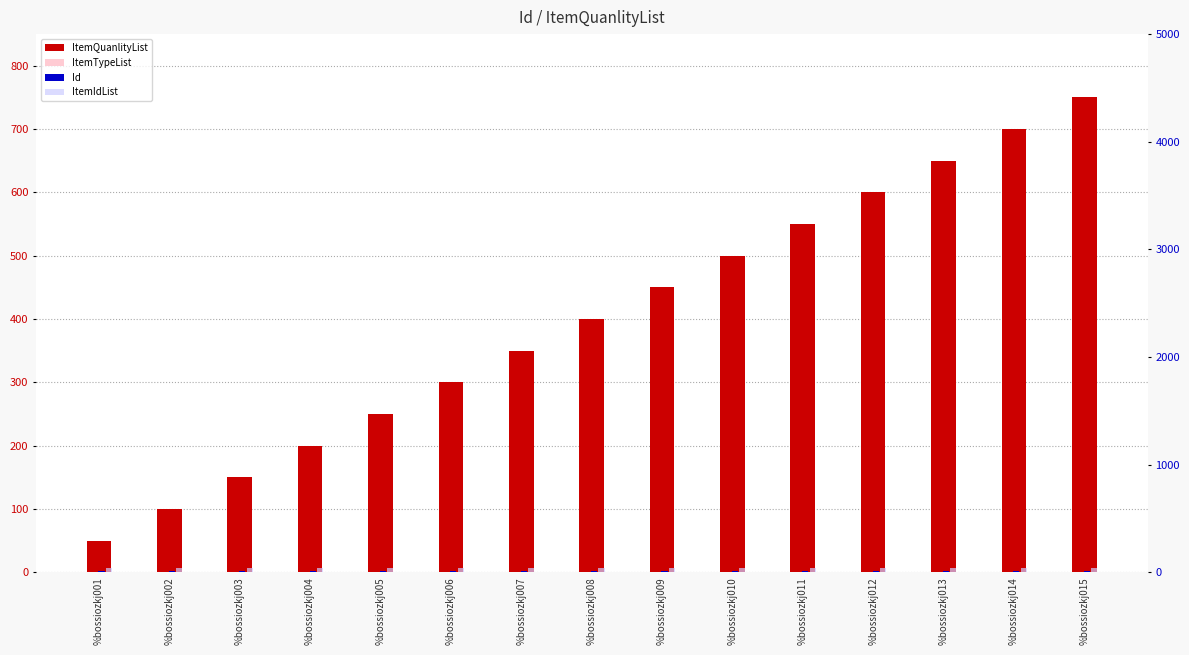

At %bossiozkj001, list the series in order from largest to smallest.

ItemQuanlityList, ItemIdList, Id, ItemTypeList